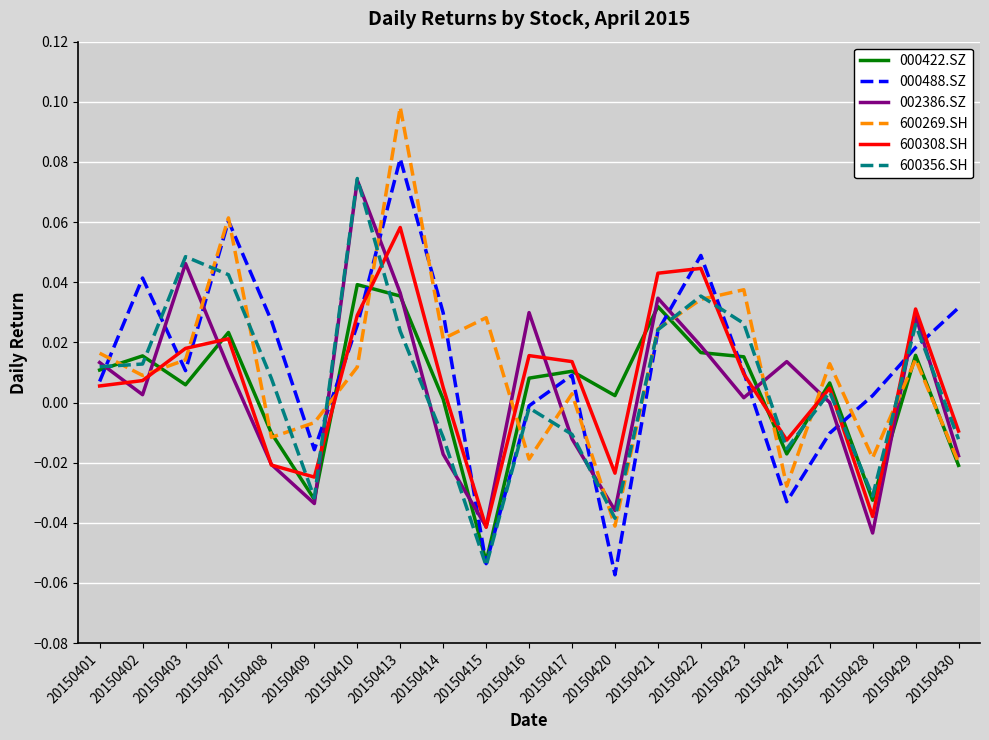

At which label does 600356.SH reach its peak?

20150410